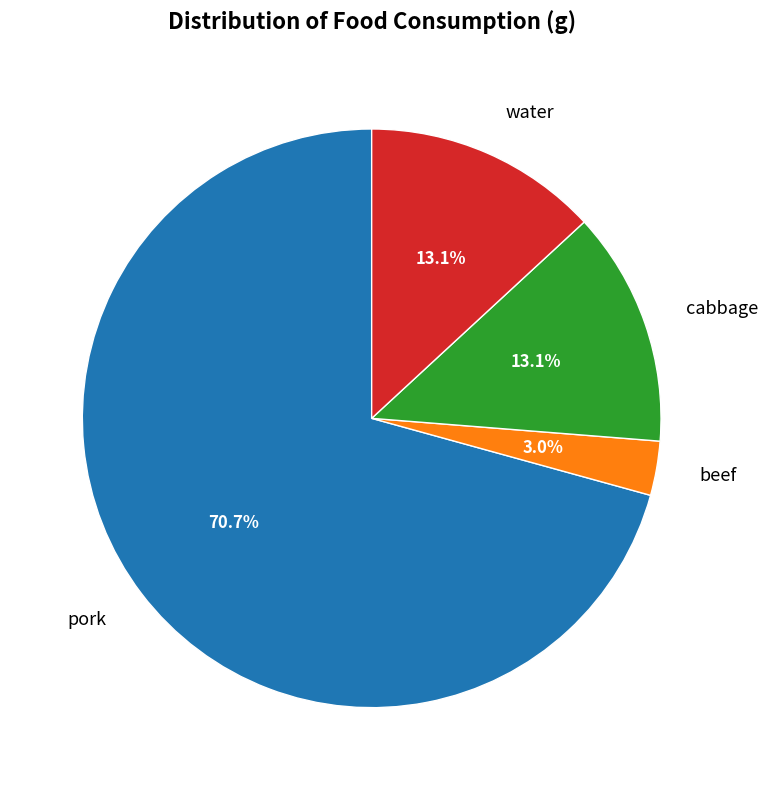

Is the sum of water and pork greater than half?

Yes